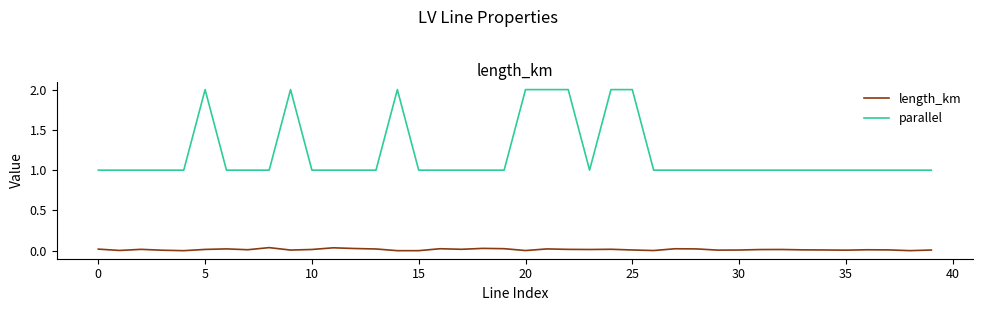

What is the greatest value displayed?

2.0